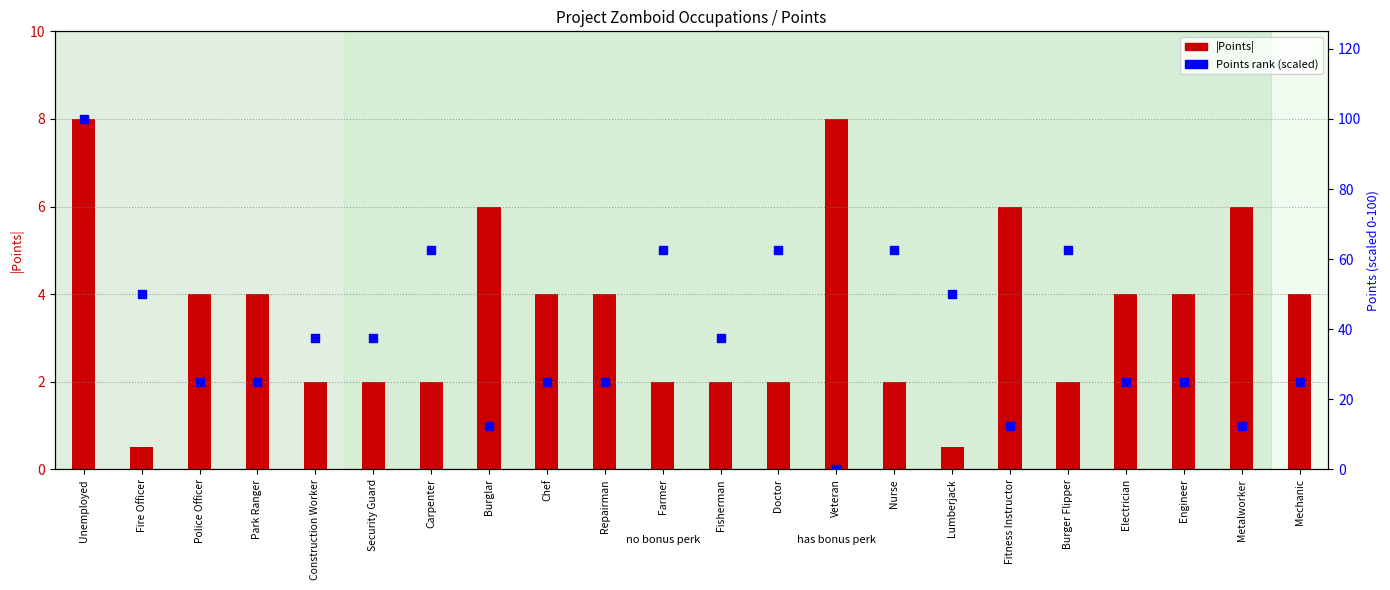

Which series has the largest total across all categories?

Points (scaled)